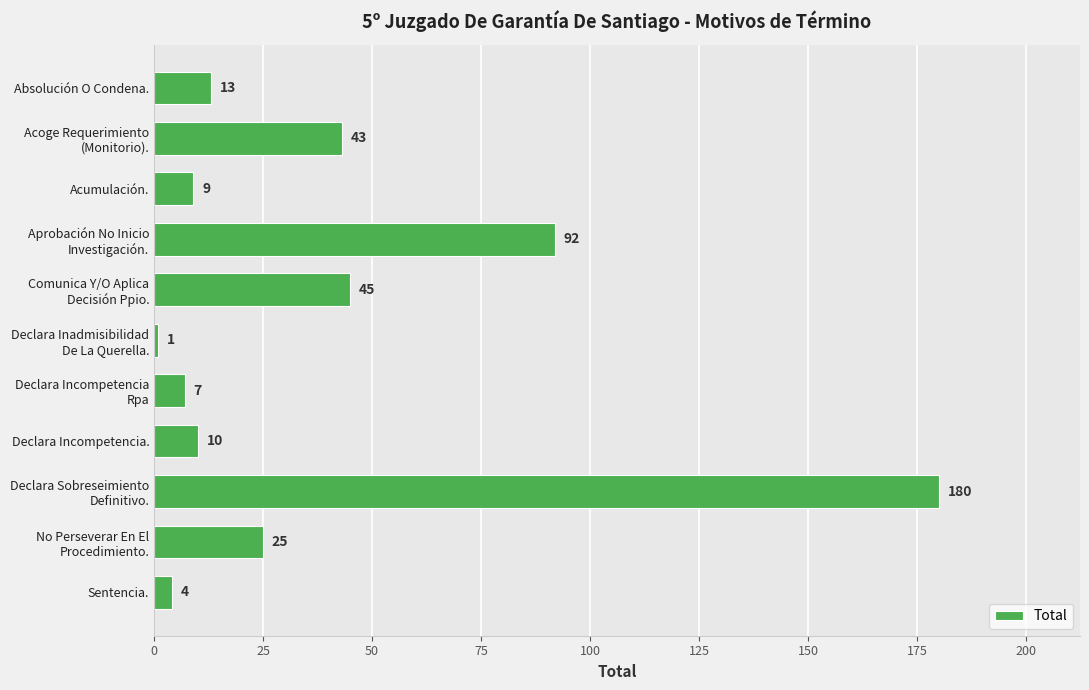

What is the difference between the maximum and minimum values?

179